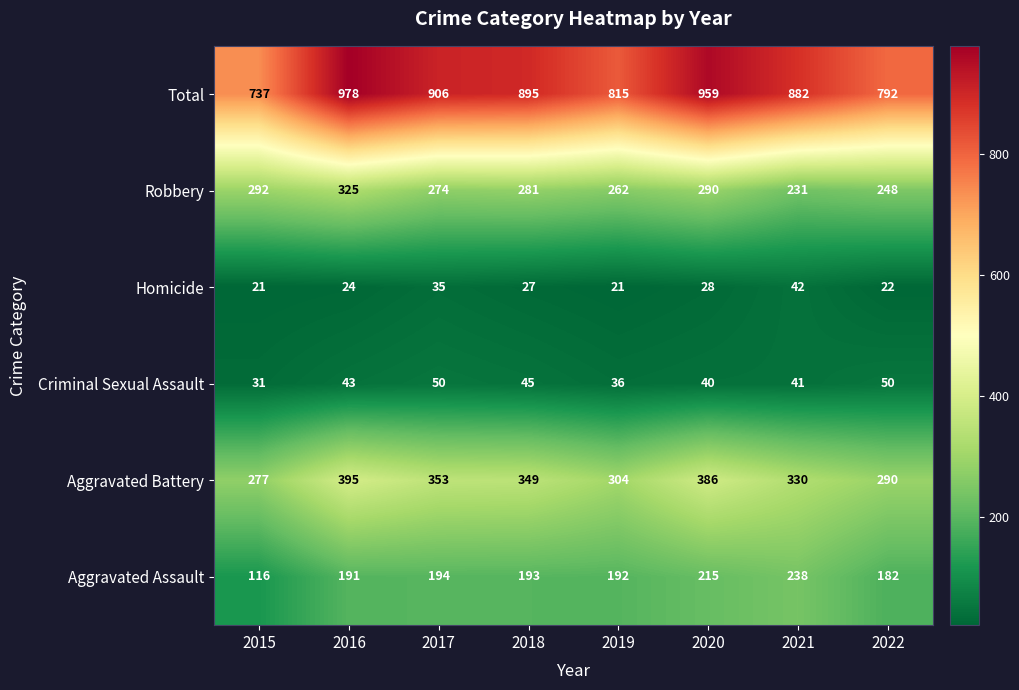

Which category has the highest value in the Robbery series?

2016